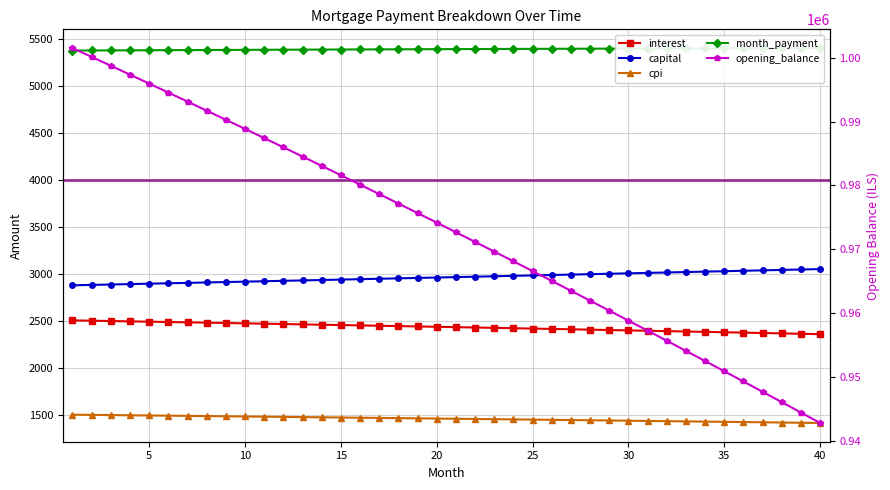

Rank the series at 5 from highest to lowest value.

opening_balance, month_payment, capital, interest, cpi